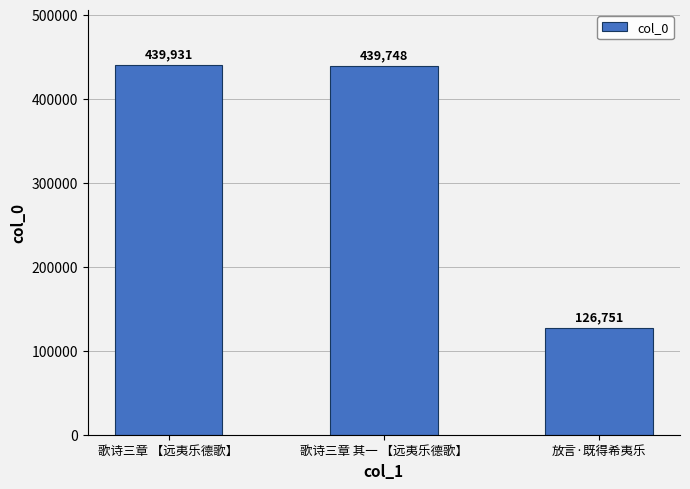

Reading right to left, list all the values displayed in this chart.

126751	439748	439931